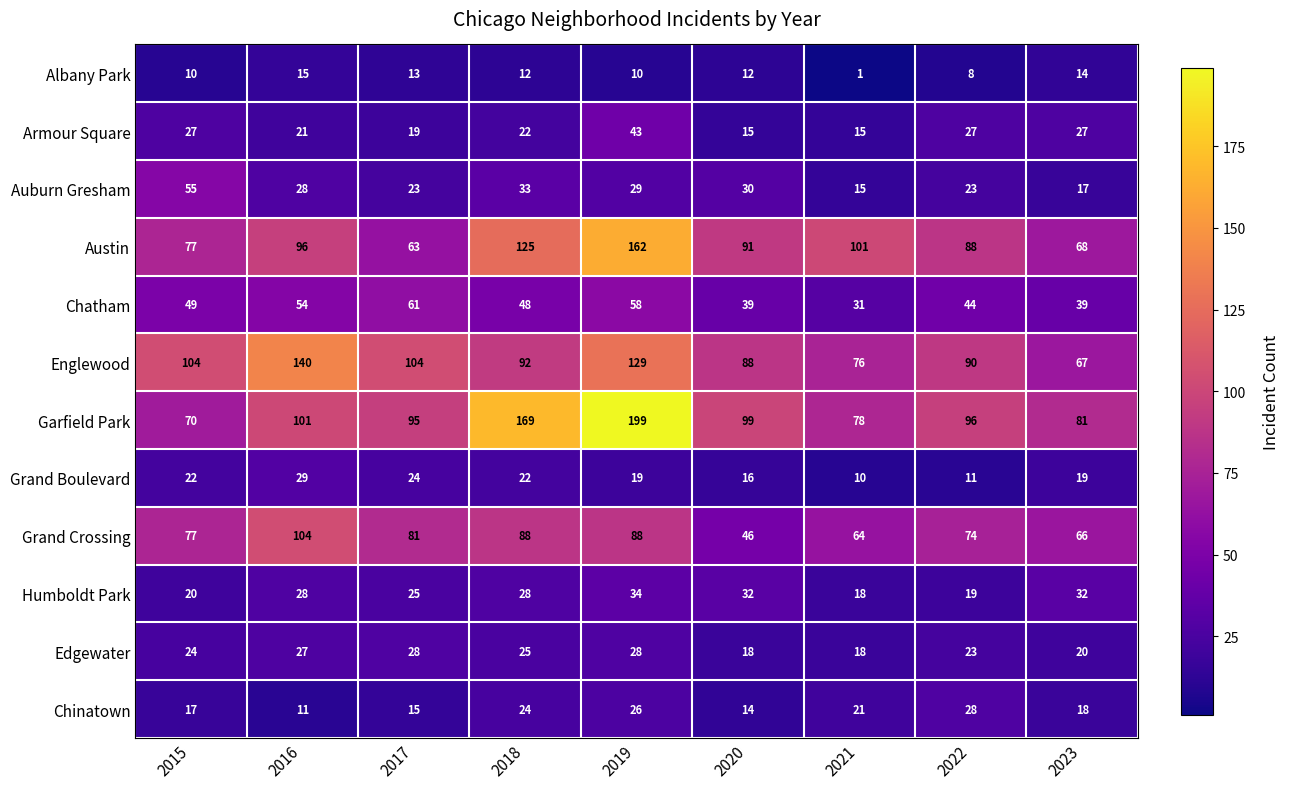

Which label corresponds to the smallest value in the chart?

2021